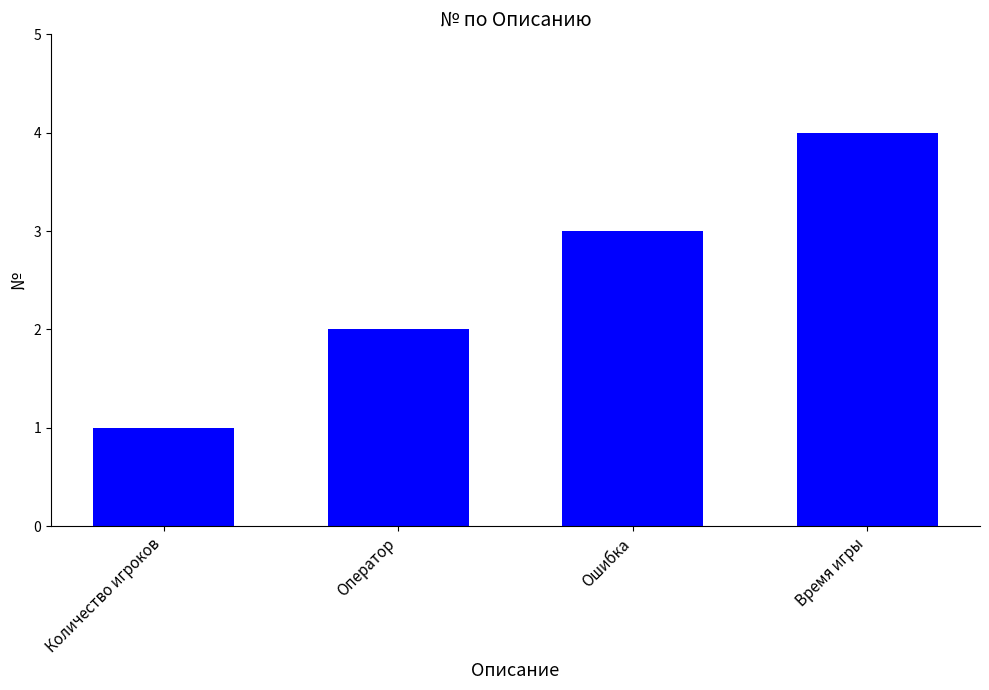

What position from the left is Количество игроков?

1